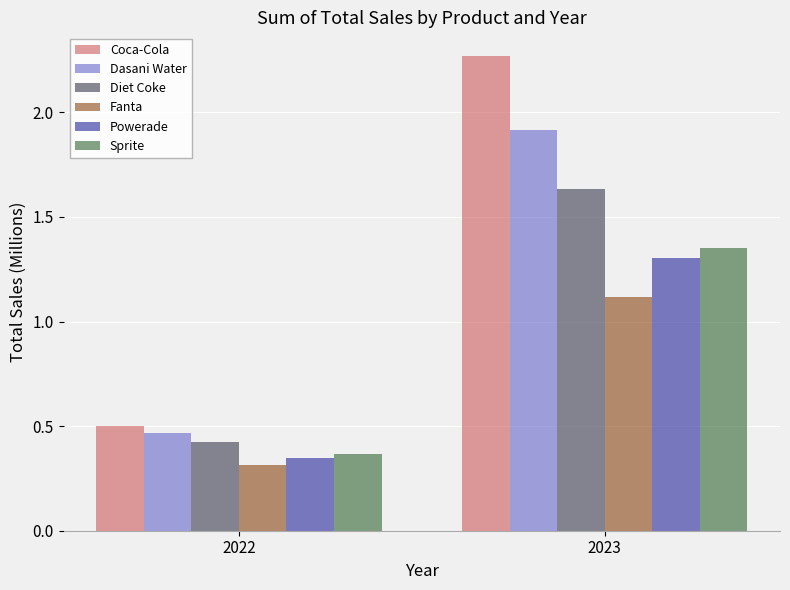

At which label does Fanta reach its minimum?

2022